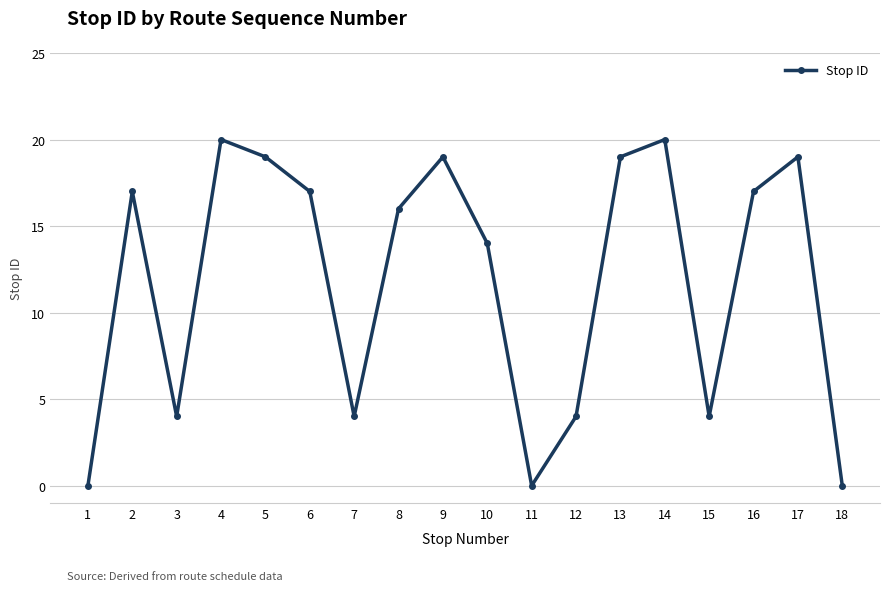

How many data points does each series have?

18